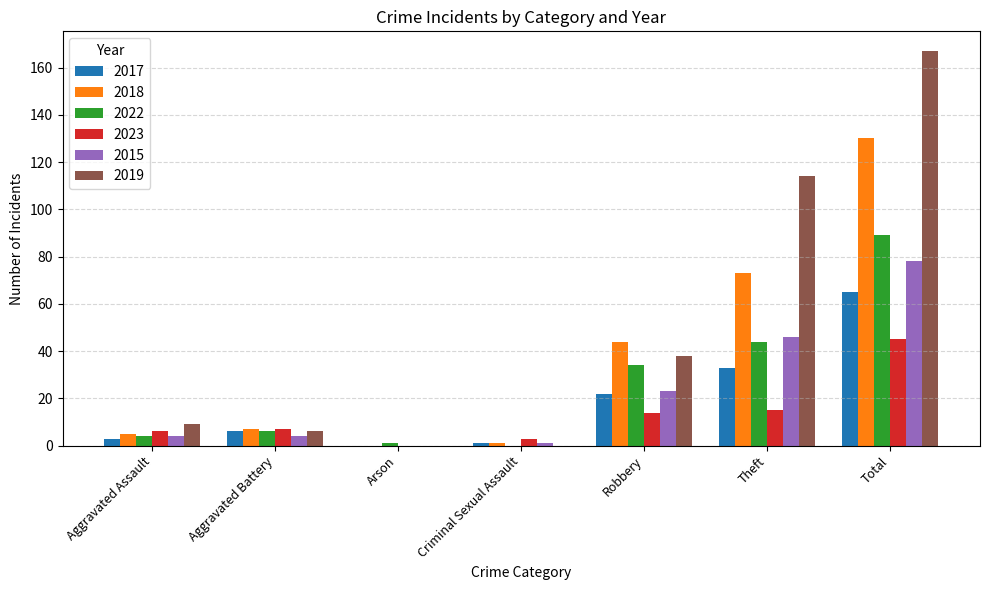

Which series changed the most between Aggravated Battery and Robbery?

2018